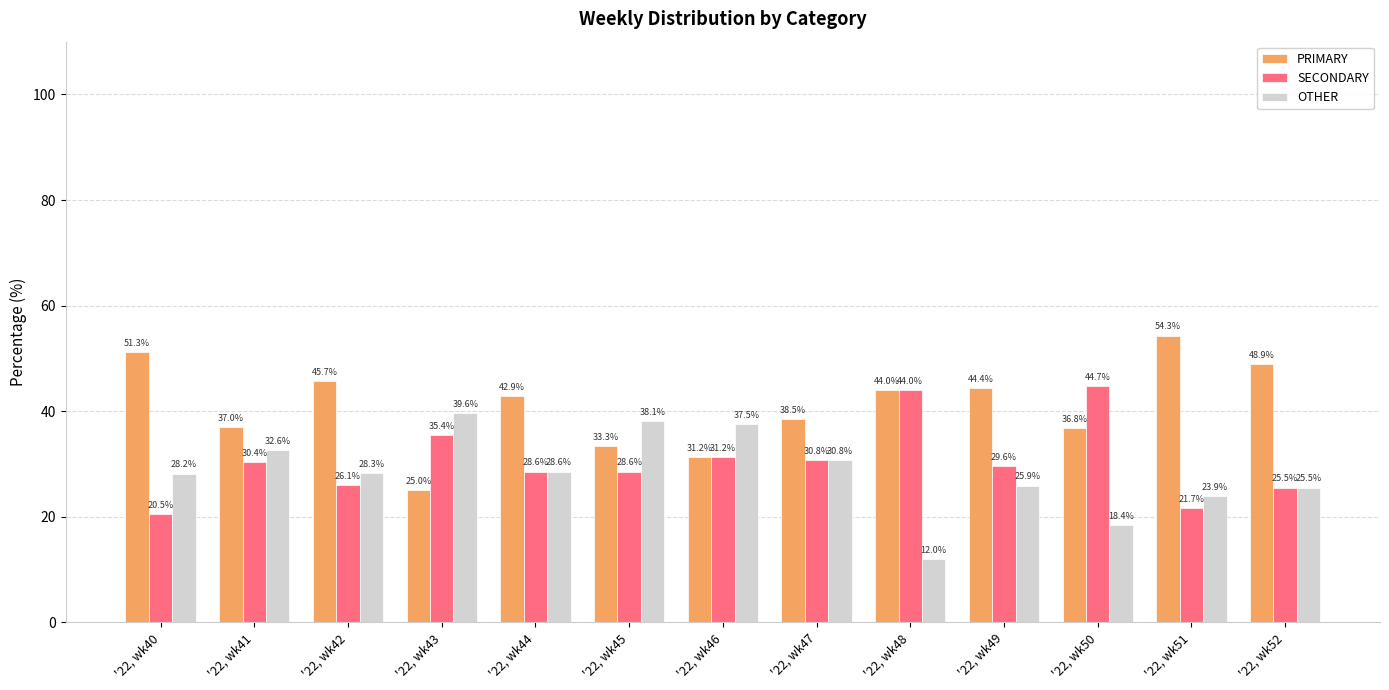

The value of PRIMARY at '22, wk49 is 74.4. True or false?

False